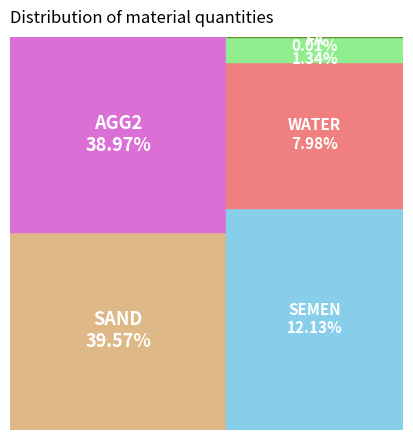

Rank the categories by value from lowest to highest.

FLBPD-19, FA, WATER, SEMEN, AGG2, SAND